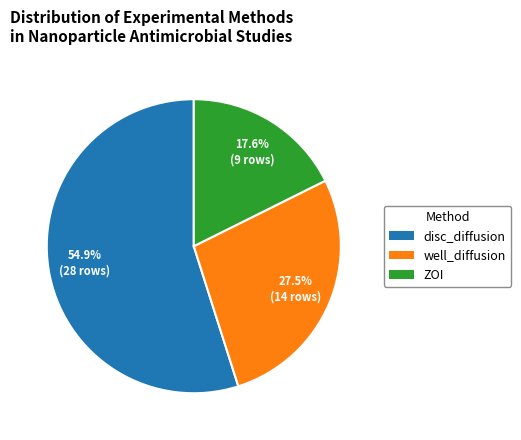

Is there a majority slice in this chart?

Yes